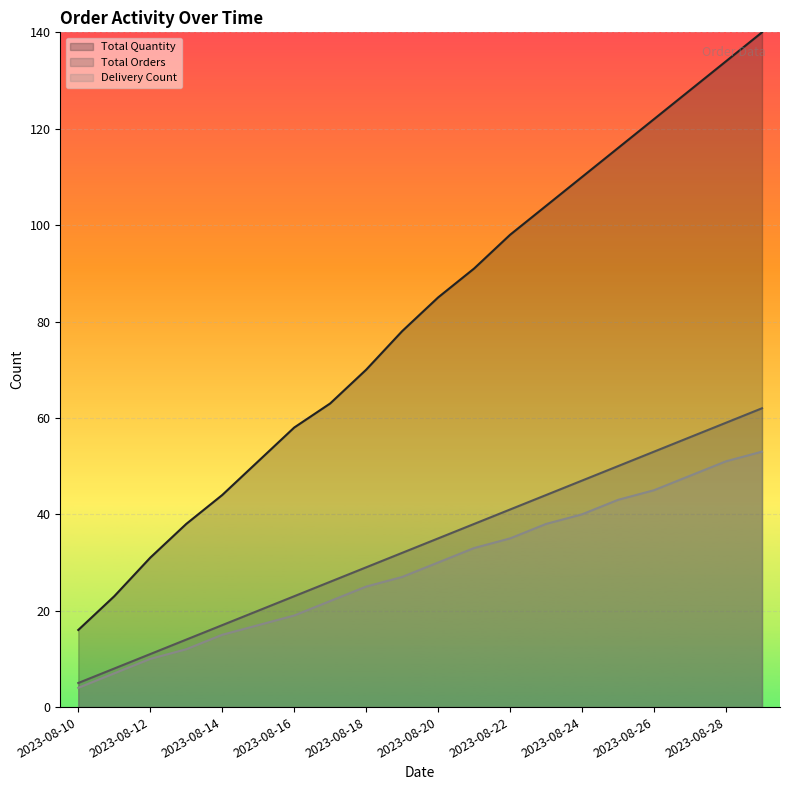

At 2023-08-12, list the series in order from smallest to largest.

Delivery Count, Total Orders, Total Quantity